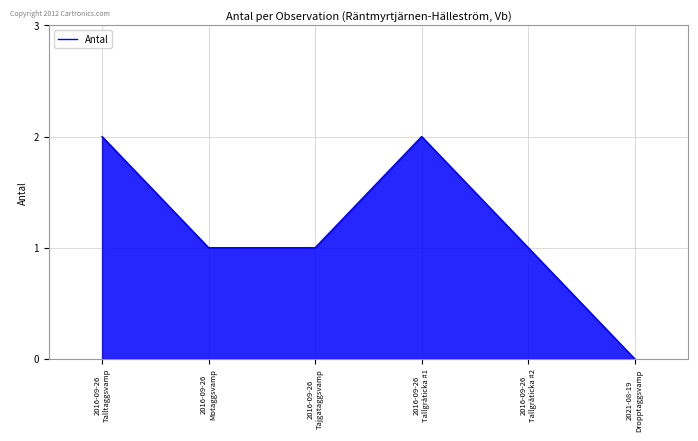

What is the average value?

1